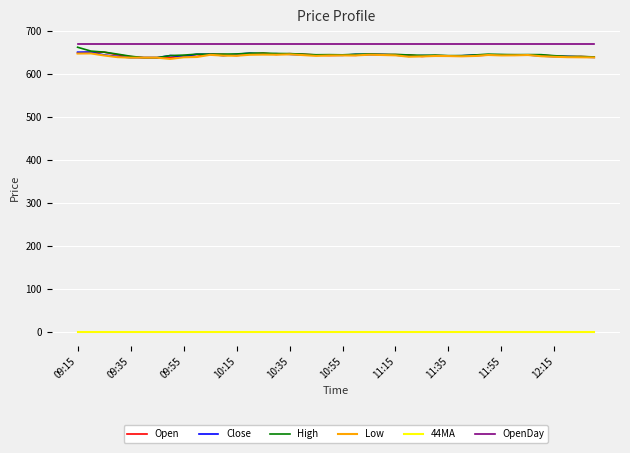

True or false: High and 44MA intersect in this chart.

False